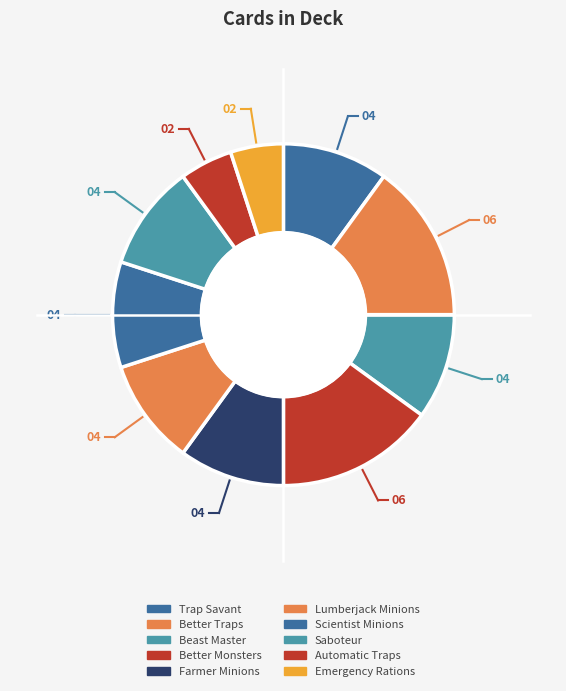

How many slices are in this pie chart?

10